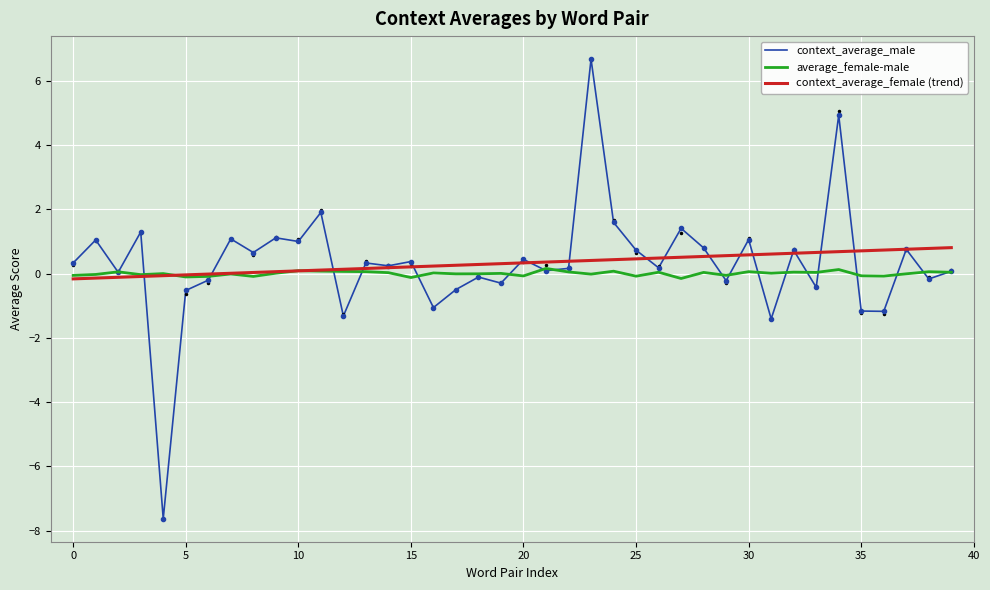

What is the difference between the maximum and minimum values in the context_average_male series?

14.3